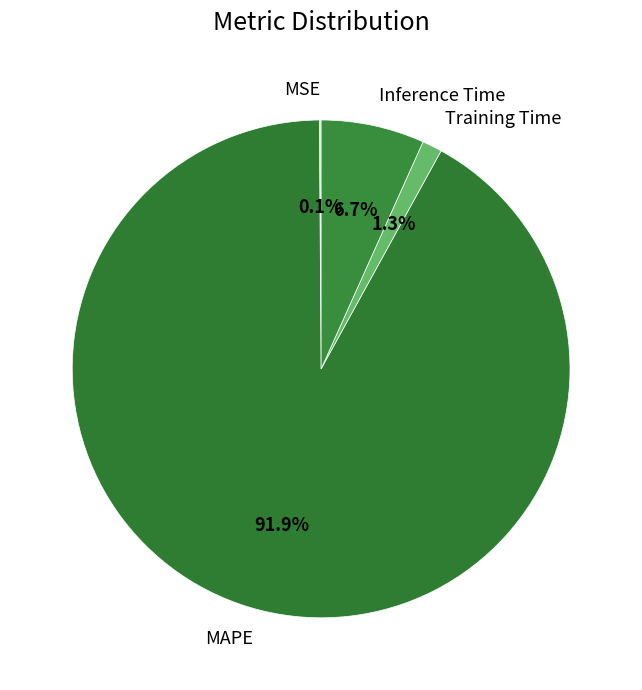

To the nearest percent, what is the average slice percentage?

25%